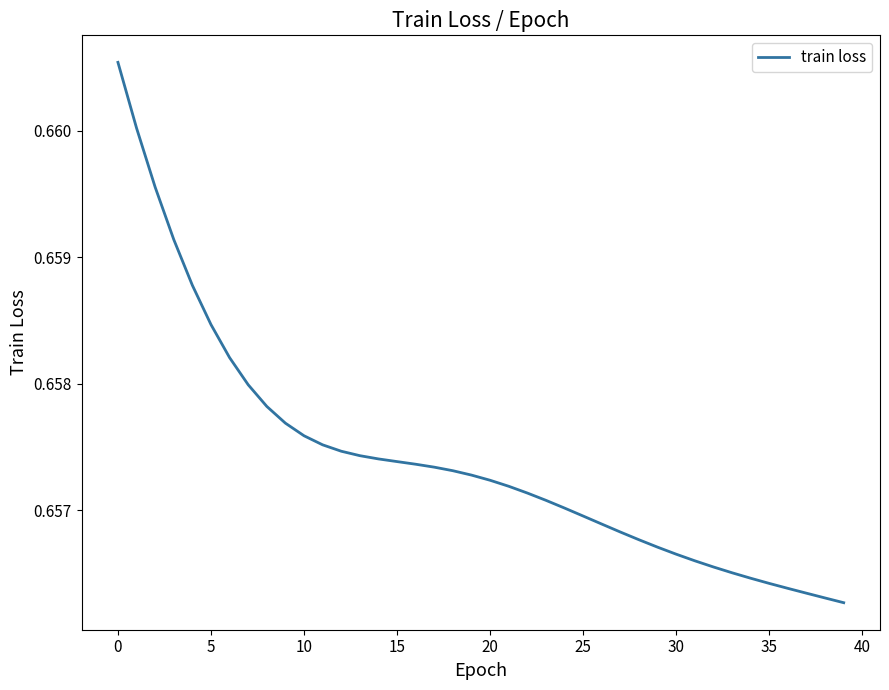

Is this an area chart (filled region under the line)?

No